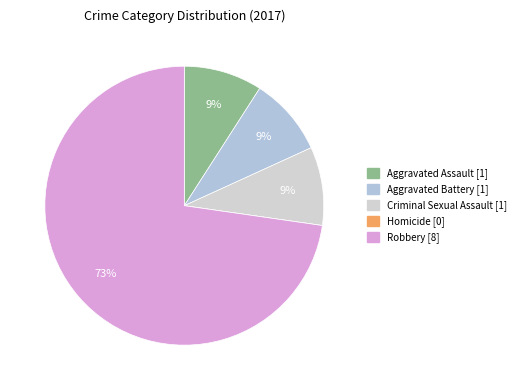

What is the smallest slice in the pie chart?

Homicide